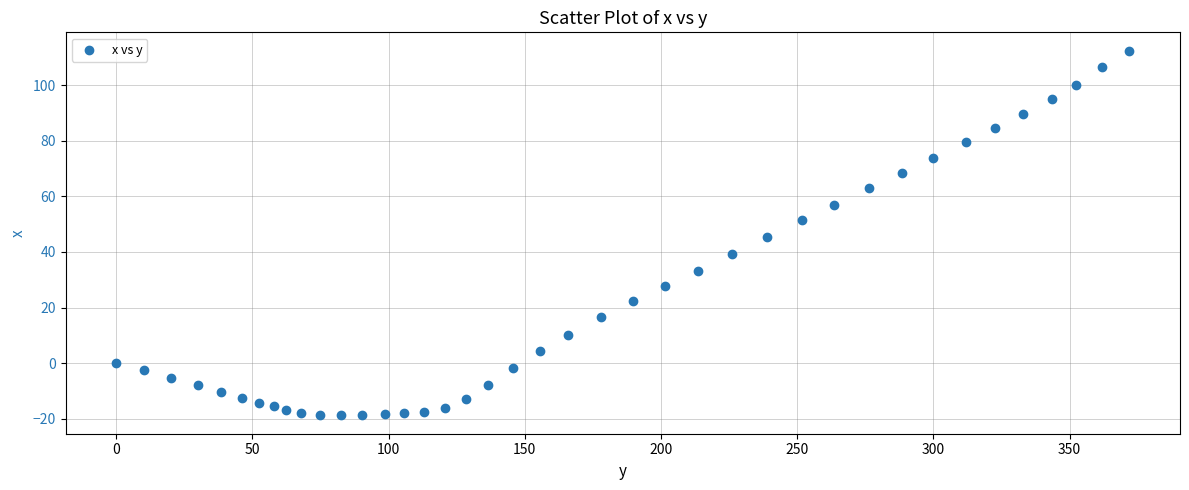

What is the range of X values (max minus min)?

371.9